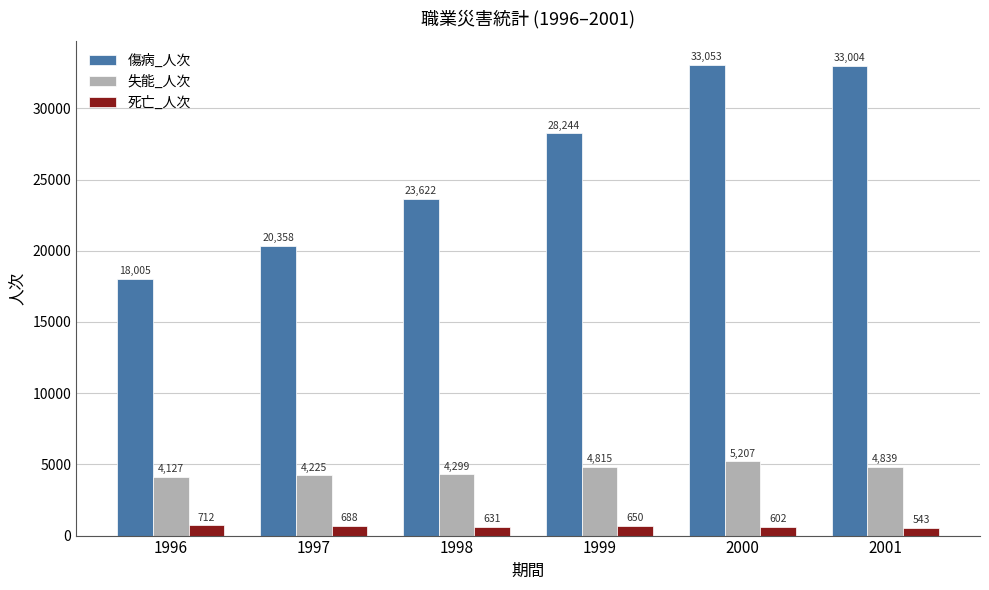

What is the value of the 傷病_人次 bar at the 2nd from the left?

20358